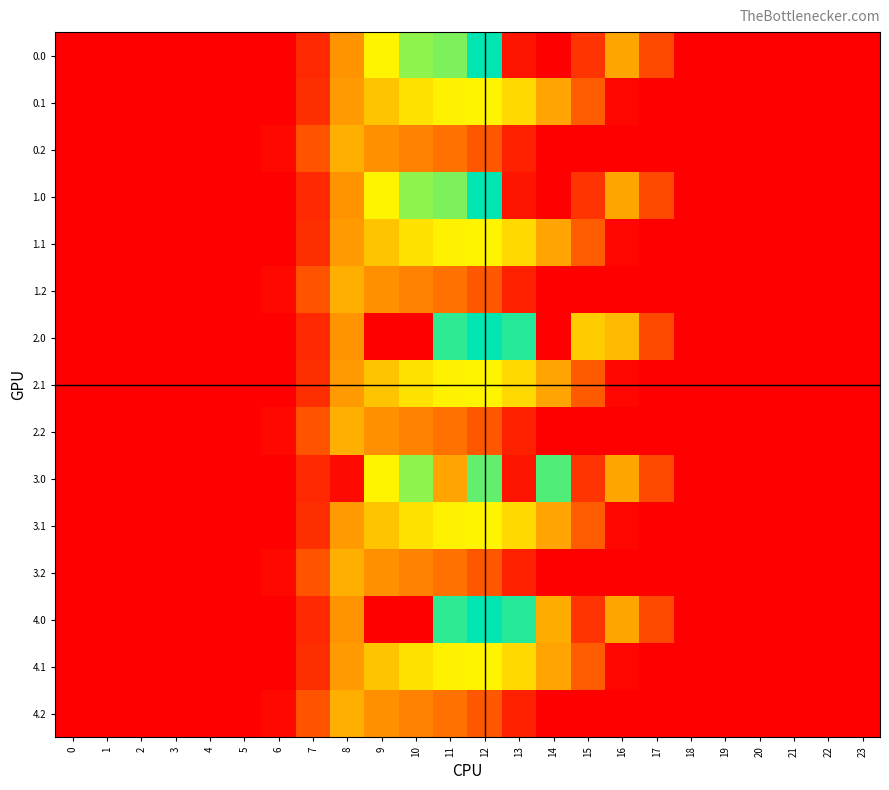

Reading right to left, transcribe all the data shown in this chart.

0.0: 23=0.0	22=0.0	21=0.0	20=0.0	19=0.0	18=0.0	17=243.5	16=545.4	15=172.8	14=0.3	13=70.2	12=1261.6	11=1055.1	10=1023.2	9=804.0	8=489.3	7=134.3	6=0.0	5=0.0	4=0.0	3=0.0	2=0.0	1=0.0	0=0.0
0.1: 23=0.0	22=0.0	21=0.0	20=0.0	19=0.0	18=0.0	17=0.0	16=26.8	15=301.4	14=544.1	13=715.3	12=806.9	11=800.2	10=742.1	9=646.9	8=513.5	7=153.2	6=0.0	5=0.0	4=0.0	3=0.0	2=0.0	1=0.0	0=0.0
0.2: 23=0.0	22=0.0	21=0.0	20=0.0	19=0.0	18=0.0	17=0.0	16=0.0	15=0.0	14=0.0	13=107.8	12=289.5	11=374.4	10=430.5	9=480.7	8=576.6	7=276.9	6=29.3	5=0.0	4=0.0	3=0.0	2=0.0	1=0.0	0=0.0
1.0: 23=0.0	22=0.0	21=0.0	20=0.0	19=0.0	18=0.0	17=243.5	16=545.4	15=172.8	14=0.3	13=70.2	12=1261.6	11=1055.1	10=1023.2	9=804.0	8=489.3	7=134.3	6=0.0	5=0.0	4=0.0	3=0.0	2=0.0	1=0.0	0=0.0
1.1: 23=0.0	22=0.0	21=0.0	20=0.0	19=0.0	18=0.0	17=0.0	16=26.8	15=301.4	14=542.8	13=715.3	12=806.9	11=800.2	10=742.1	9=646.9	8=514.8	7=153.2	6=0.0	5=0.0	4=0.0	3=0.0	2=0.0	1=0.0	0=0.0
1.2: 23=0.0	22=0.0	21=0.0	20=0.0	19=0.0	18=0.0	17=0.0	16=0.0	15=0.0	14=0.0	13=107.8	12=289.5	11=374.4	10=430.5	9=480.7	8=576.6	7=276.9	6=29.3	5=0.0	4=0.0	3=0.0	2=0.0	1=0.0	0=0.0
2.0: 23=0.0	22=0.0	21=0.0	20=0.0	19=0.0	18=0.0	17=243.5	16=613.0	15=673.3	14=0.3	13=1199.2	12=1261.6	11=1185.2	10=0.0	9=0.0	8=489.3	7=134.3	6=0.0	5=0.0	4=0.0	3=0.0	2=0.0	1=0.0	0=0.0
2.1: 23=0.0	22=0.0	21=0.0	20=0.0	19=0.0	18=0.0	17=0.0	16=26.8	15=300.1	14=544.1	13=715.3	12=806.9	11=800.2	10=742.1	9=646.9	8=514.8	7=153.2	6=0.0	5=0.0	4=0.0	3=0.0	2=0.0	1=0.0	0=0.0
2.2: 23=0.0	22=0.0	21=0.0	20=0.0	19=0.0	18=0.0	17=0.0	16=0.0	15=0.0	14=0.0	13=107.8	12=289.5	11=374.4	10=430.5	9=480.7	8=576.6	7=276.9	6=29.3	5=0.0	4=0.0	3=0.0	2=0.0	1=0.0	0=0.0
3.0: 23=0.0	22=0.0	21=0.0	20=0.0	19=0.0	18=0.0	17=243.5	16=545.4	15=172.8	14=1128.6	13=70.2	12=1098.4	11=544.3	10=1023.2	9=804.0	8=35.0	7=134.3	6=0.0	5=0.0	4=0.0	3=0.0	2=0.0	1=0.0	0=0.0
3.1: 23=0.0	22=0.0	21=0.0	20=0.0	19=0.0	18=0.0	17=0.0	16=26.8	15=301.4	14=544.1	13=715.3	12=806.9	11=800.2	10=742.1	9=646.9	8=513.5	7=153.2	6=0.0	5=0.0	4=0.0	3=0.0	2=0.0	1=0.0	0=0.0
3.2: 23=0.0	22=0.0	21=0.0	20=0.0	19=0.0	18=0.0	17=0.0	16=0.0	15=0.0	14=0.0	13=107.8	12=289.5	11=374.4	10=430.5	9=480.7	8=576.6	7=276.9	6=29.3	5=0.0	4=0.0	3=0.0	2=0.0	1=0.0	0=0.0
4.0: 23=0.0	22=0.0	21=0.0	20=0.0	19=0.0	18=0.0	17=243.5	16=545.4	15=172.8	14=568.4	13=1199.2	12=1261.6	11=1185.2	10=0.0	9=0.0	8=489.3	7=134.3	6=0.0	5=0.0	4=0.0	3=0.0	2=0.0	1=0.0	0=0.0
4.1: 23=0.0	22=0.0	21=0.0	20=0.0	19=0.0	18=0.0	17=0.0	16=26.8	15=301.4	14=544.1	13=715.3	12=806.9	11=800.2	10=742.1	9=646.9	8=513.5	7=153.2	6=0.0	5=0.0	4=0.0	3=0.0	2=0.0	1=0.0	0=0.0
4.2: 23=0.0	22=0.0	21=0.0	20=0.0	19=0.0	18=0.0	17=0.0	16=0.0	15=0.0	14=0.0	13=107.8	12=289.5	11=374.4	10=430.5	9=480.7	8=576.6	7=276.9	6=29.3	5=0.0	4=0.0	3=0.0	2=0.0	1=0.0	0=0.0